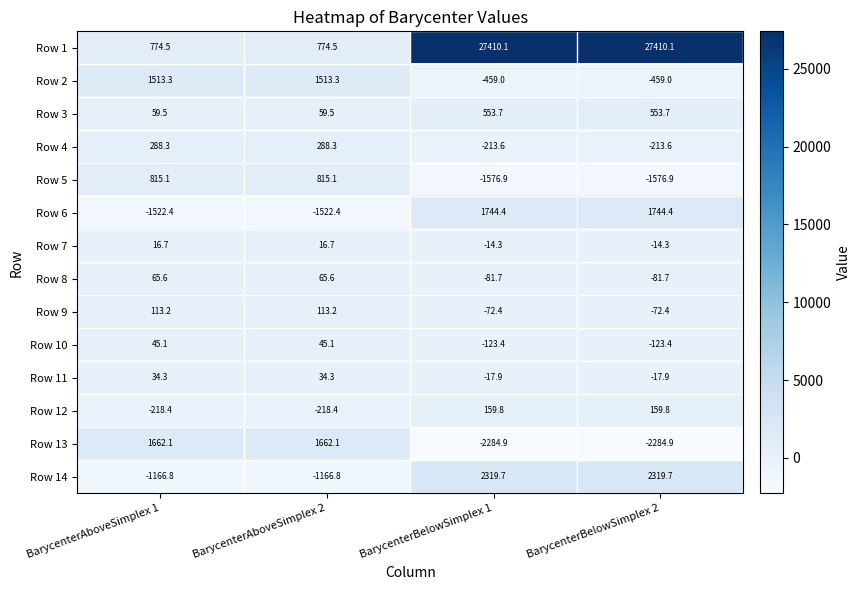

At BarycenterBelowSimplex 1, list the series in order from largest to smallest.

Row 1, Row 14, Row 6, Row 3, Row 12, Row 7, Row 11, Row 9, Row 8, Row 10, Row 4, Row 2, Row 5, Row 13